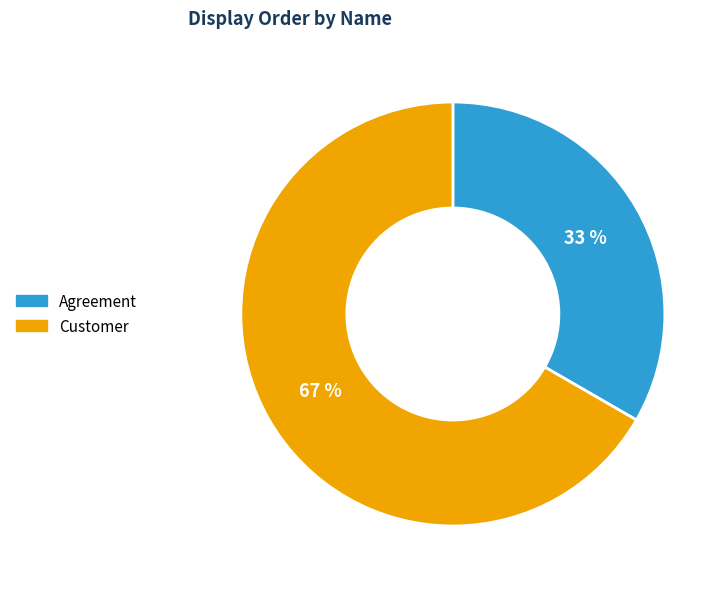

What percentage is the Agreement slice, to the nearest percent?

33%